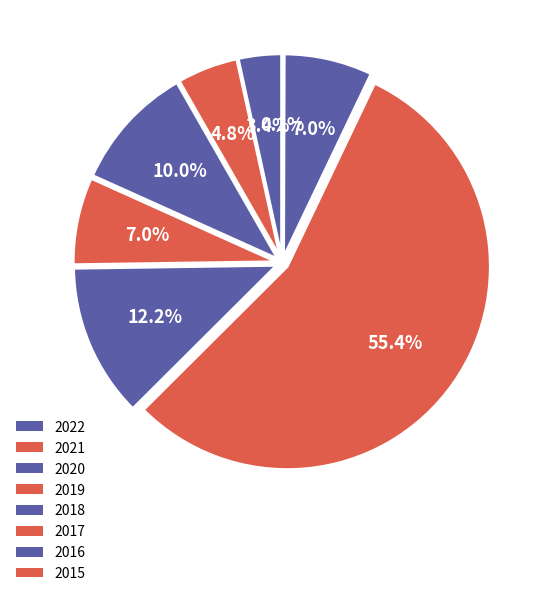

How many segments does this pie chart have?

8